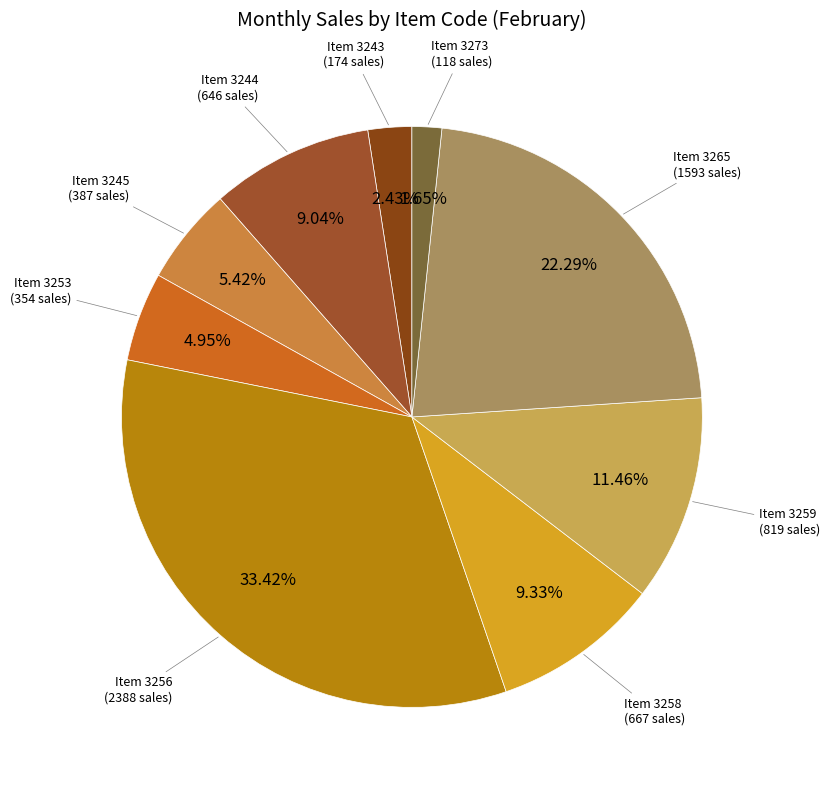

Is the sum of Item 3259 and Item 3245 greater than half?

No